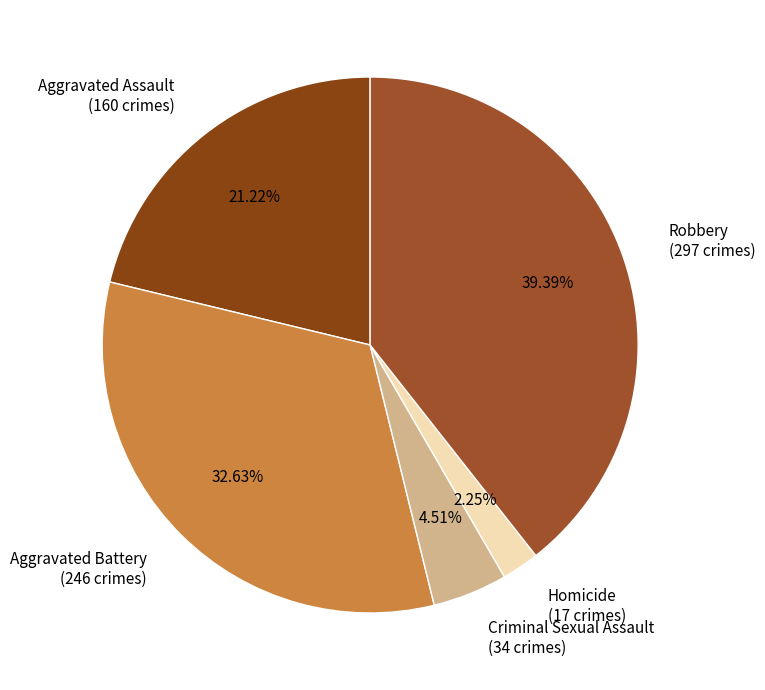

Which has a higher value, Robbery (297 crimes) or Aggravated Battery (246 crimes)?

Robbery (297 crimes)